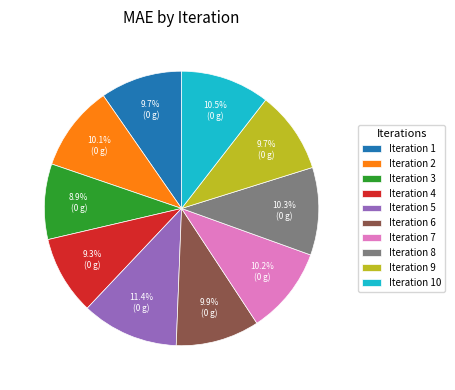

Which slice is the largest?

Iteration 5